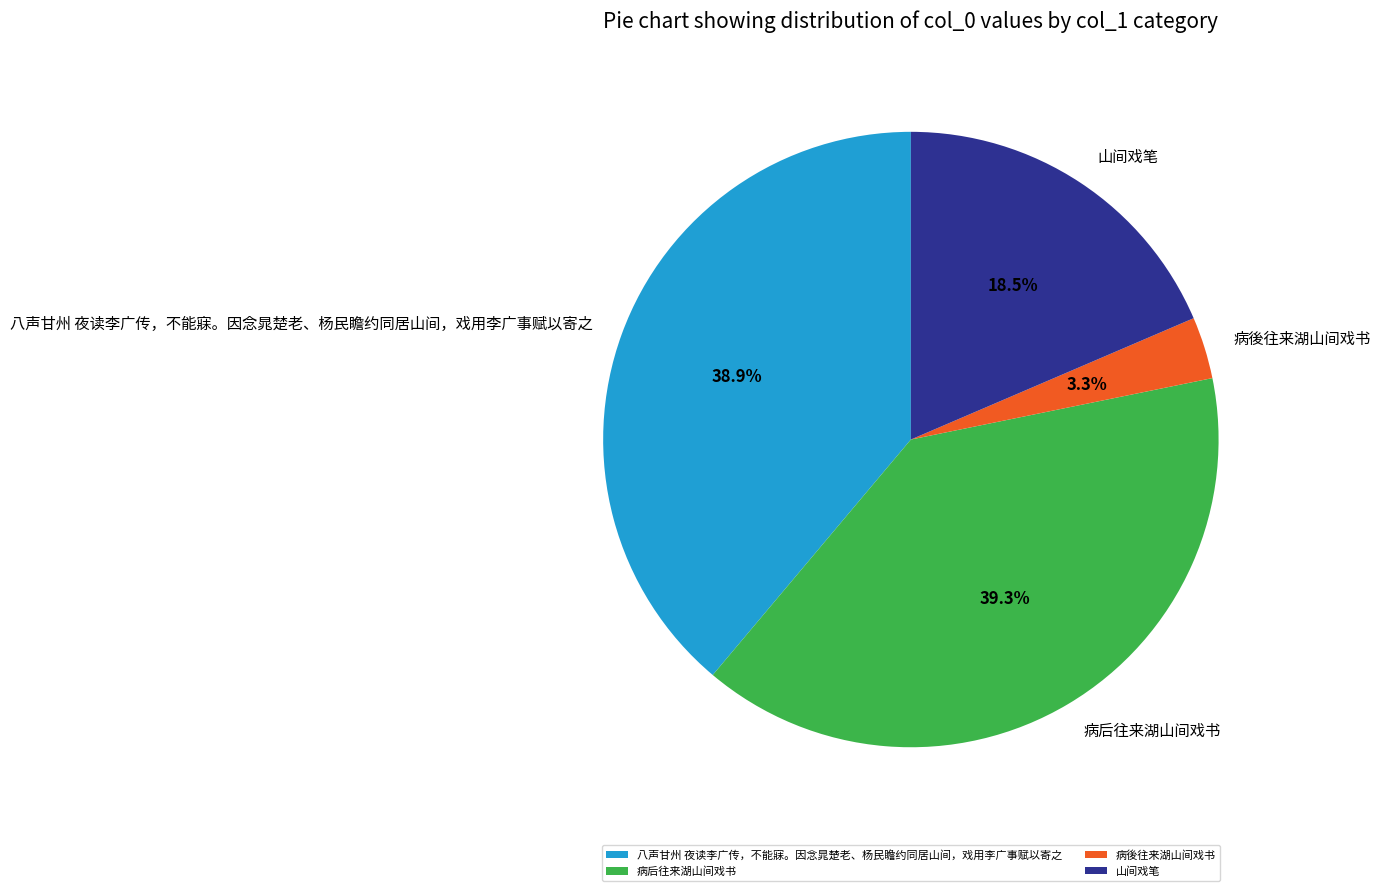

The 山间戏笔 slice represents 10% of the pie. True or false?

False